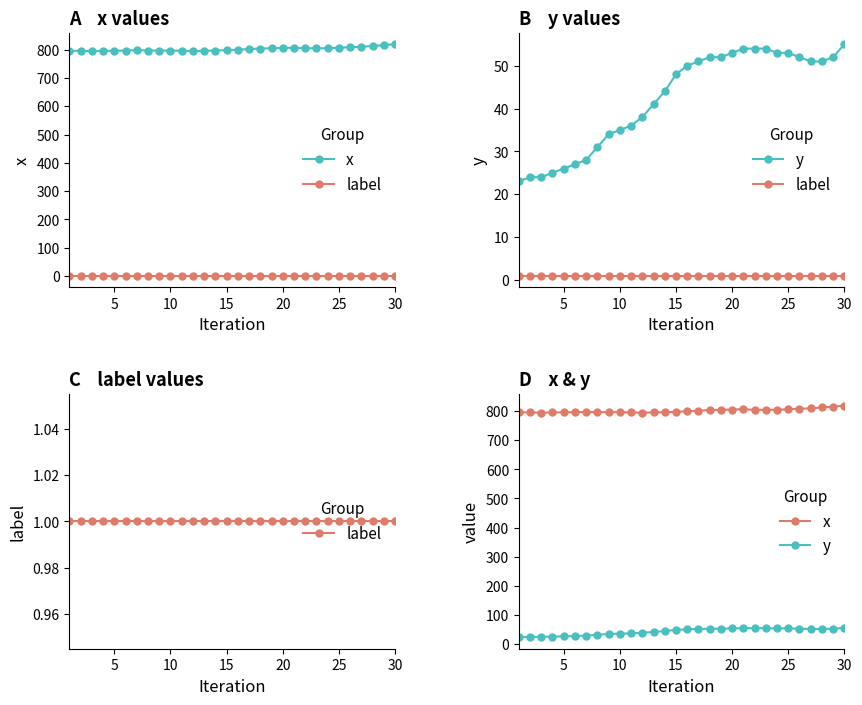

The x series shows 802 at 16. True or false?

True